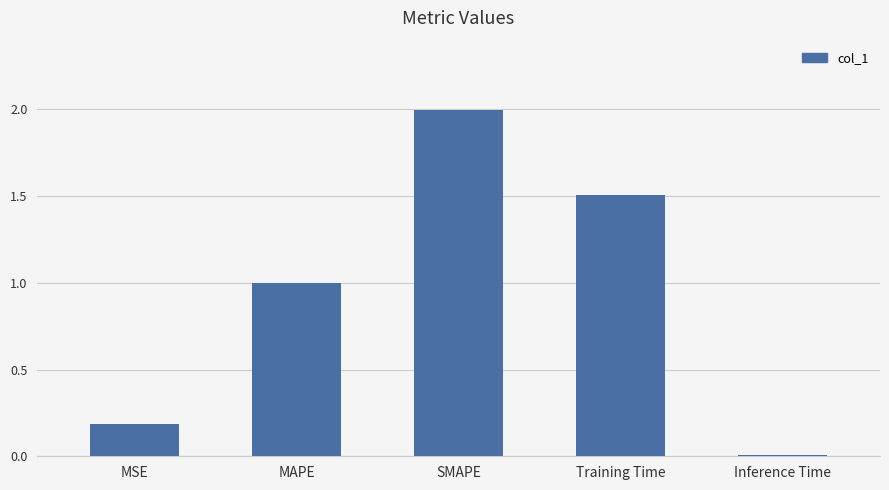

Is it true that the value at MAPE is 1.6?

False